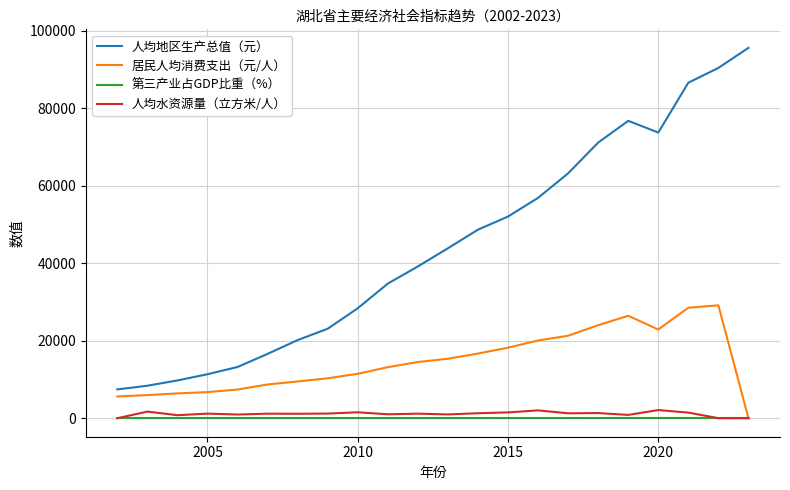

Which series has the largest total across all categories?

人均地区生产总值（元）